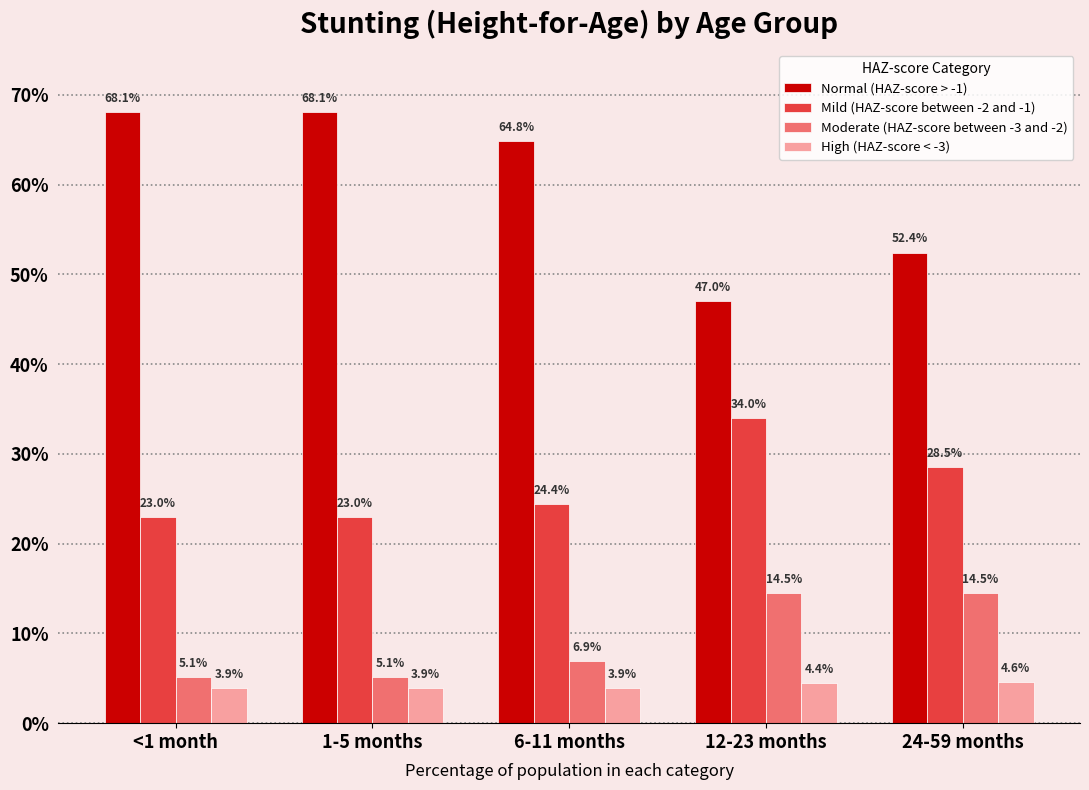

What are all the series names shown in the legend?

Normal (HAZ-score > -1), Mild (HAZ-score between -2 and -1), Moderate (HAZ-score between -3 and -2), High (HAZ-score < -3)